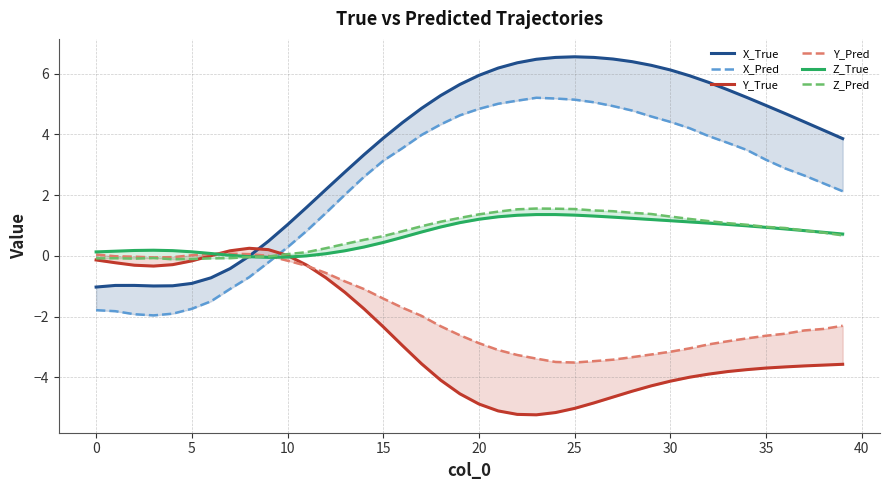

How many series are shown in this chart?

6